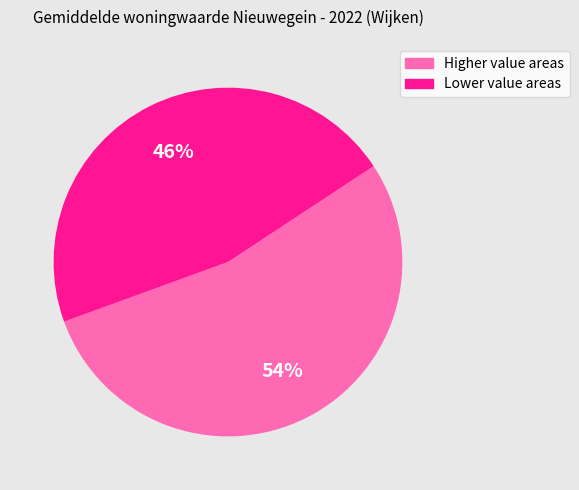

To the nearest percent, what is the average slice percentage?

50%